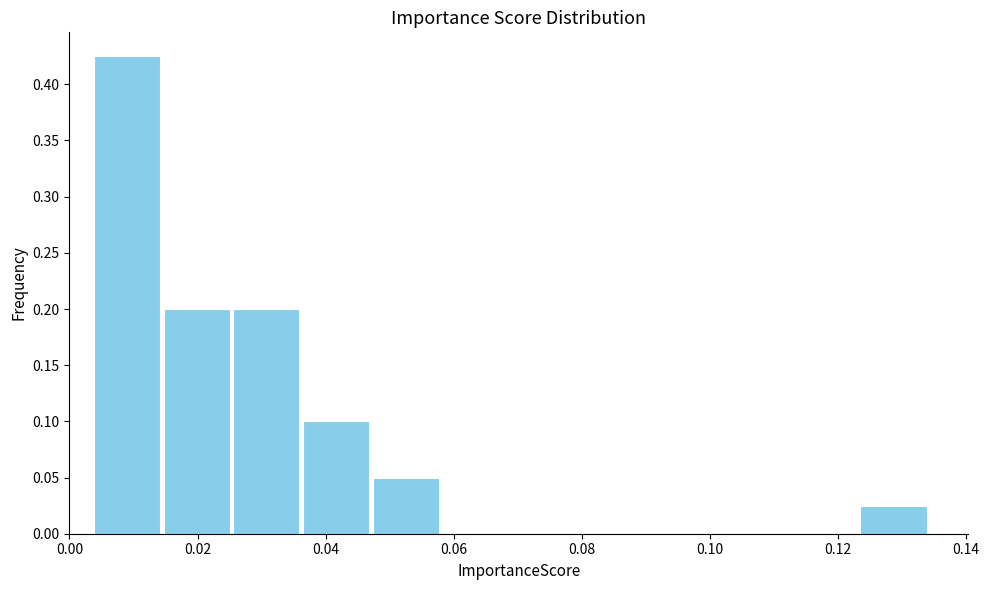

Which range on the x-axis has the tallest bar?

0.004 to 0.014